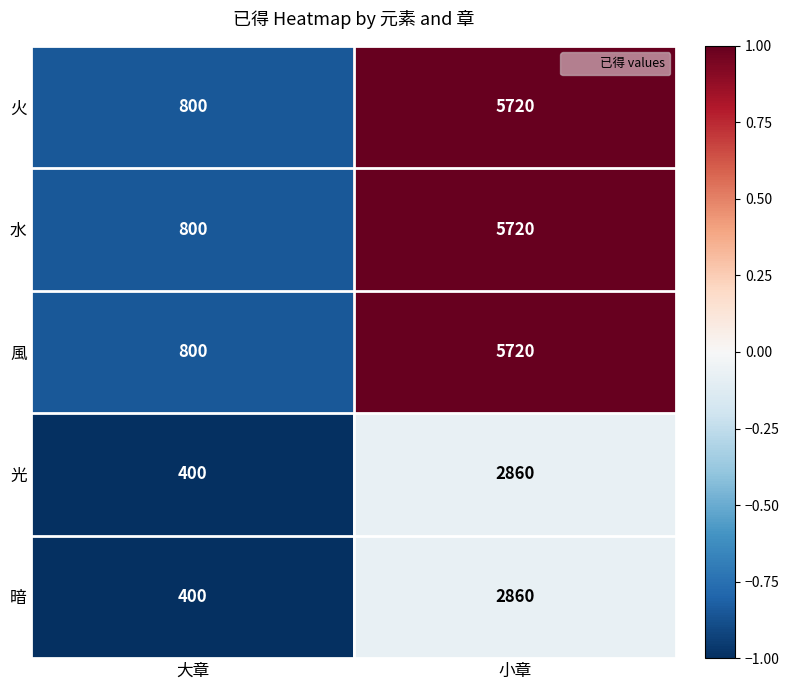

What is the total value across all series at 大章?

3200